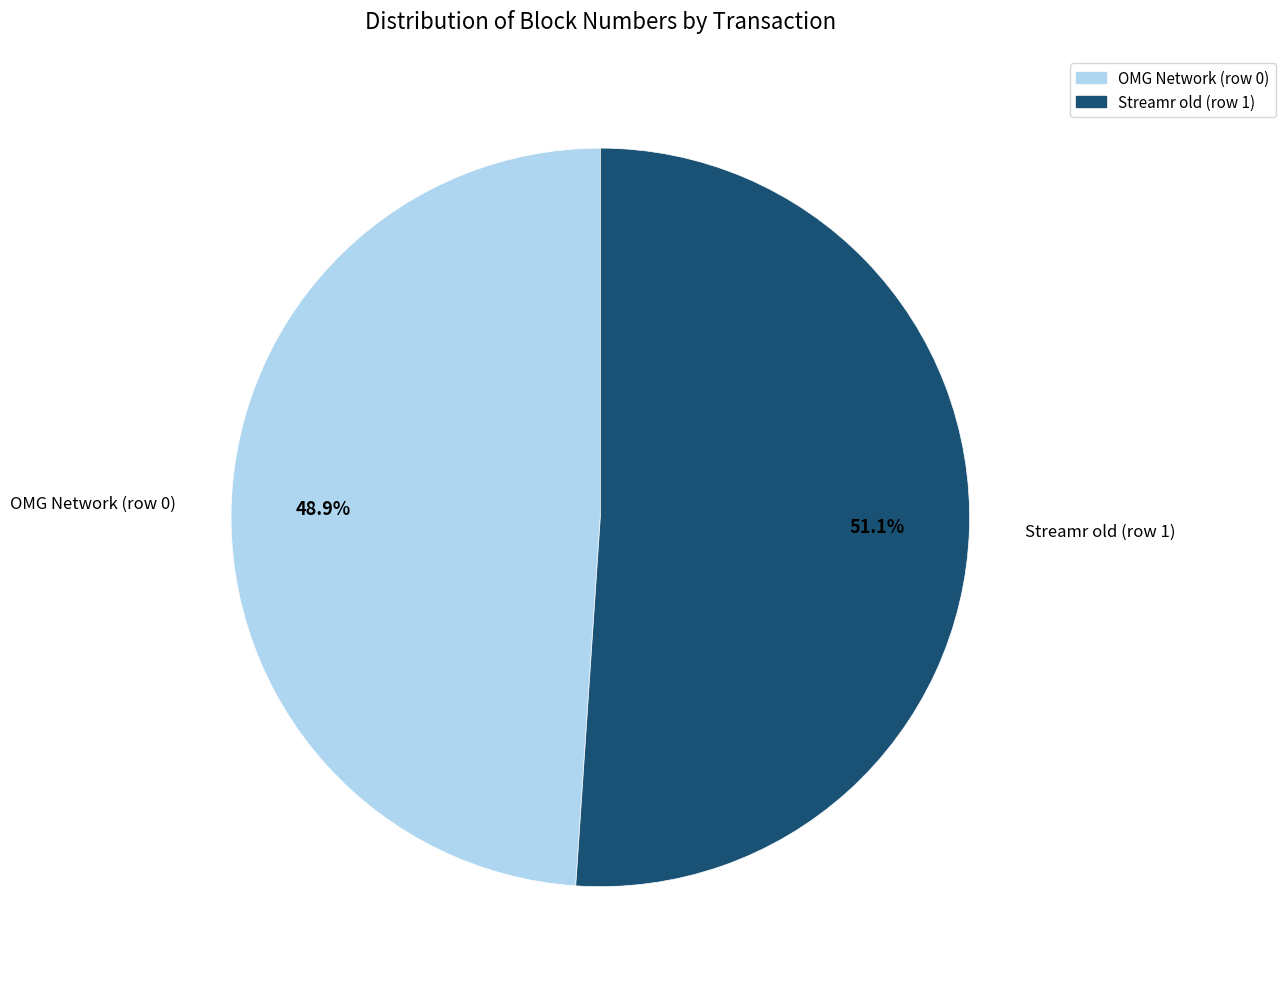

Between Streamr old (row 1) and OMG Network (row 0), which is larger?

Streamr old (row 1)